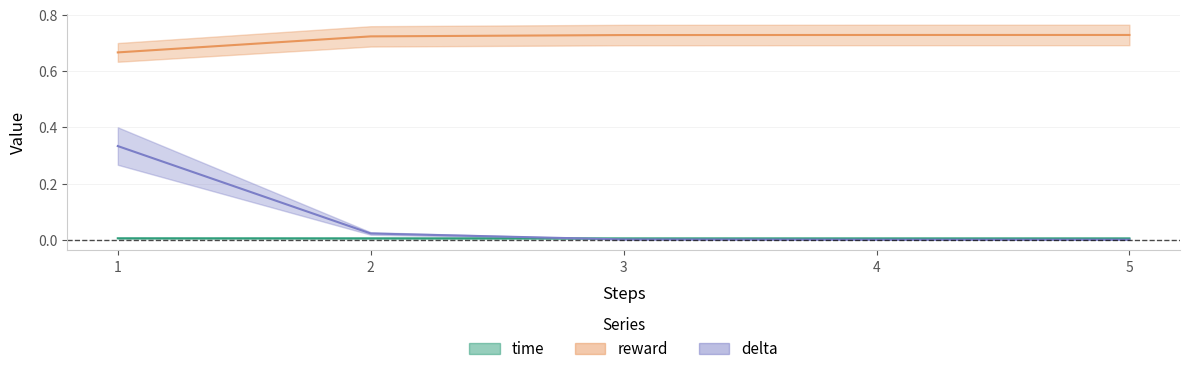

Is the value of time at 3 greater than the value of delta at 4?

Yes